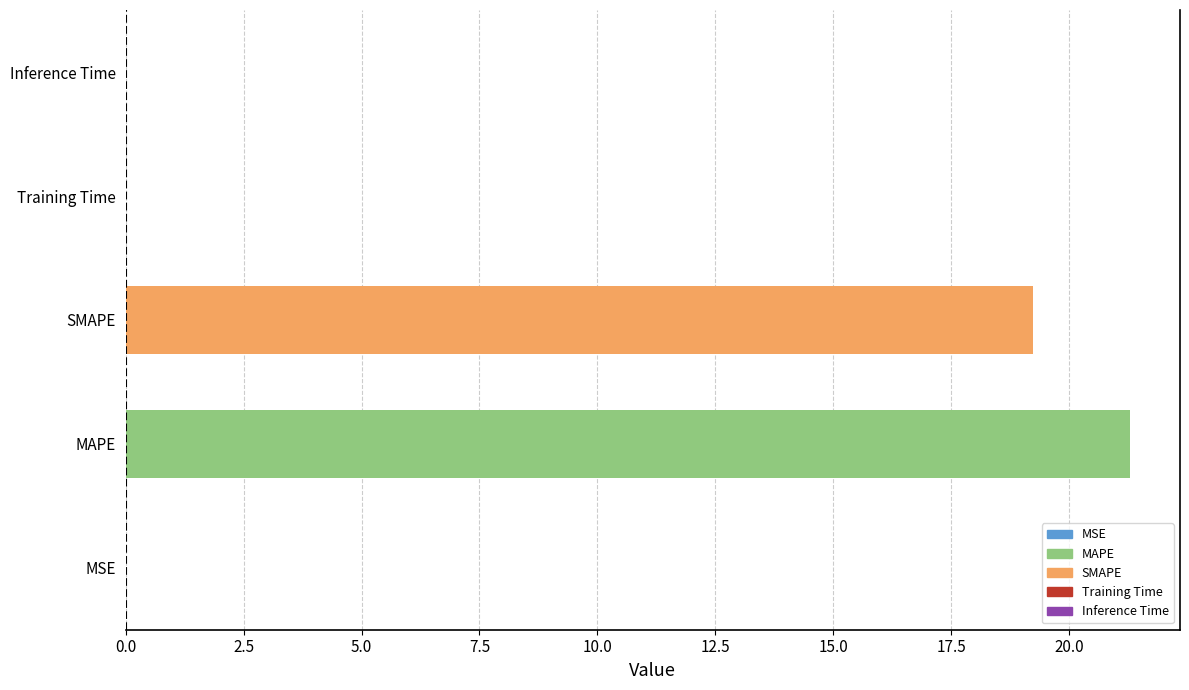

Is it true that the value at Training Time is 0.0?

True